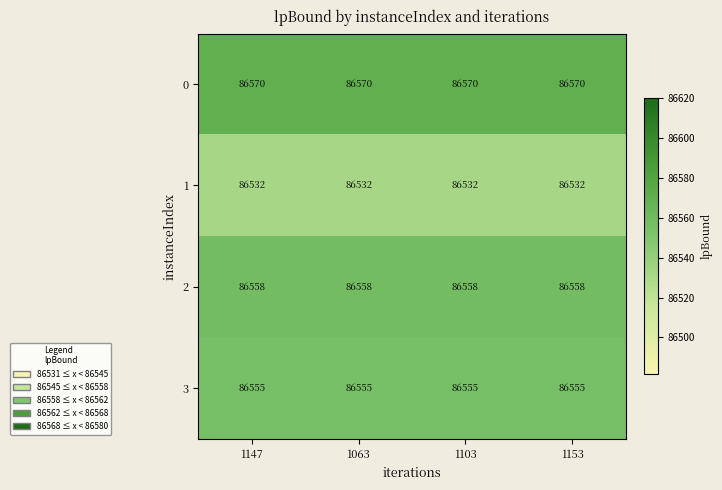

Rank the series by their maximum value, from lowest to highest.

1, 3, 2, 0